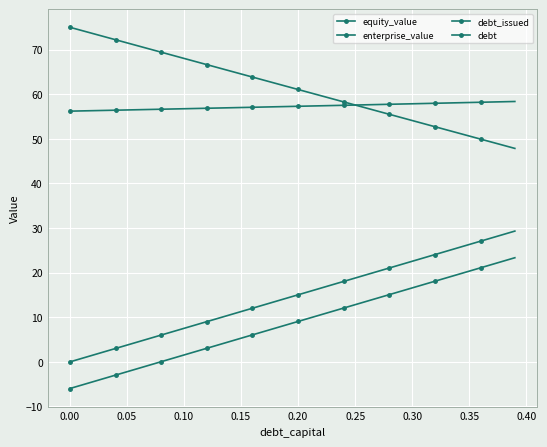

Is this an area chart (filled region under the line)?

No